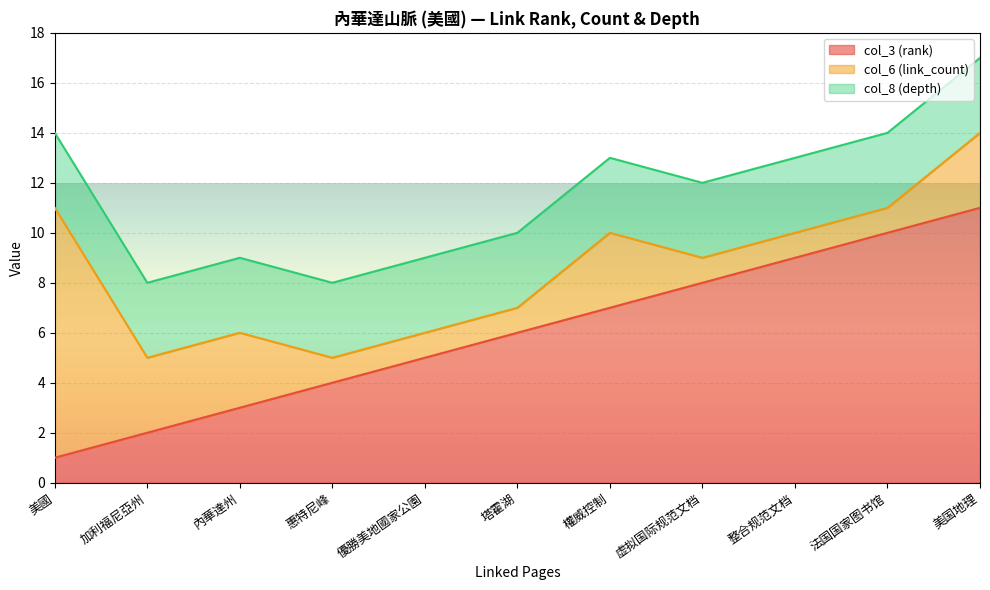

Is it true that col_6 (link_count) equals 5 at 權威控制?

False